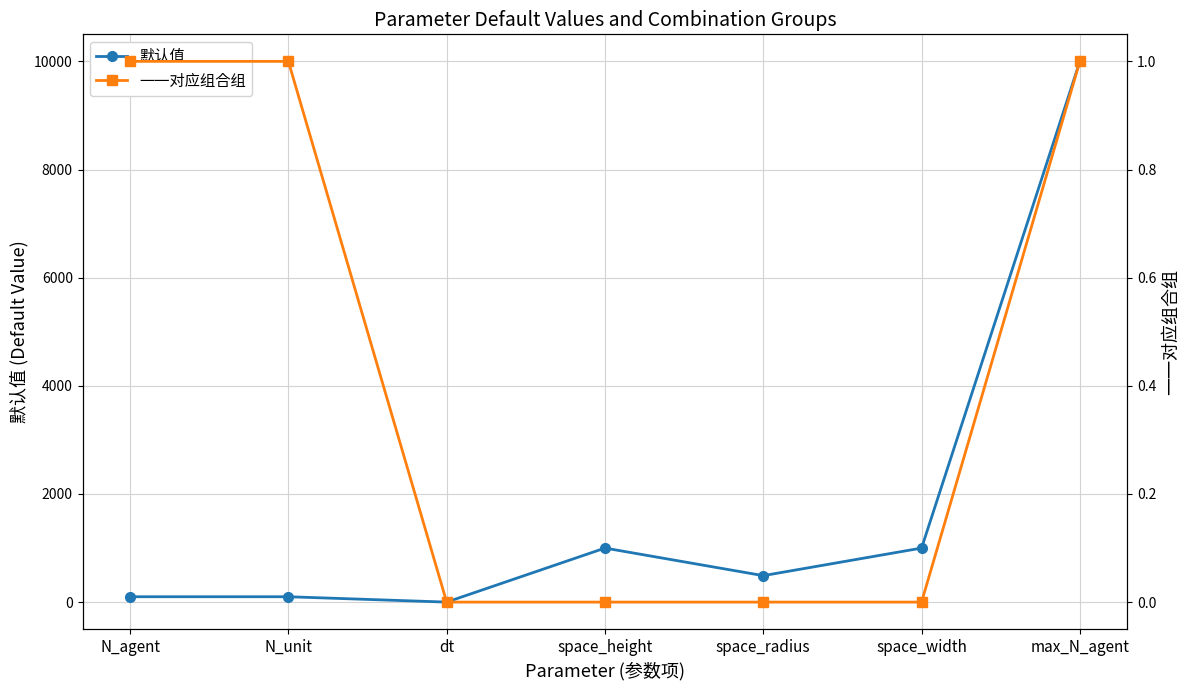

Reading left to right, extract all data points from this chart.

默认值: 100	100	1	1000	490	1000	10000
一一对应组合组: 1	1	0	0	0	0	1